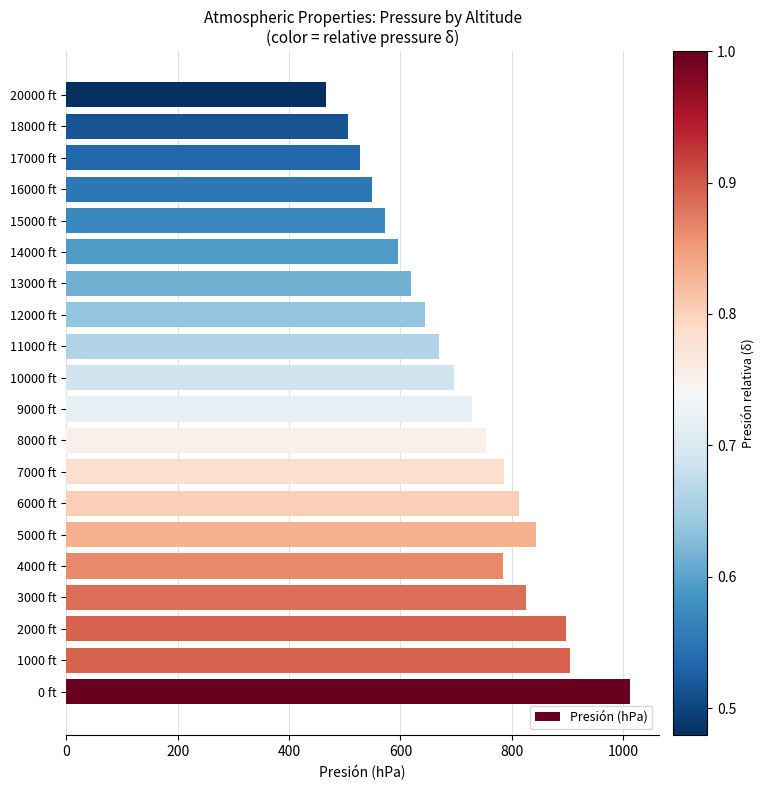

Between 2000 ft and 16000 ft, which is larger?

2000 ft